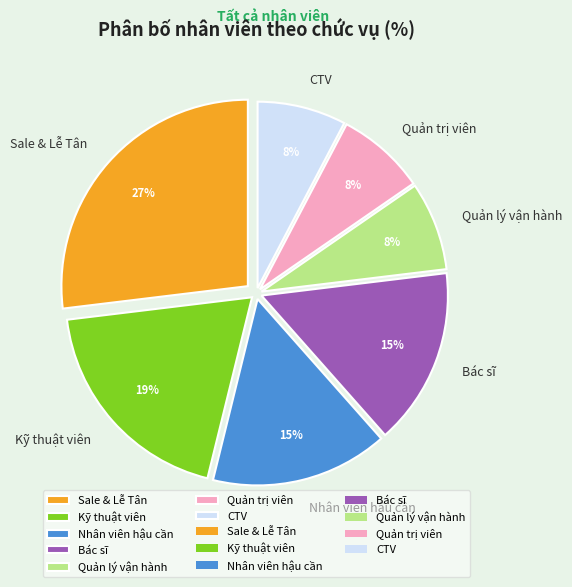

What is the ratio of the value at Nhân viên hậu cần to the value at Kỹ thuật viên?

0.8